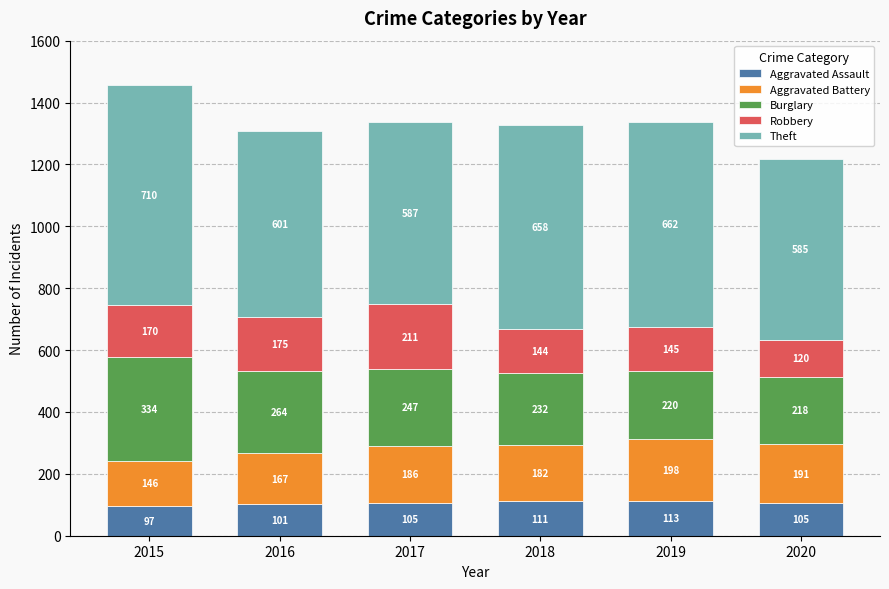

What is the approximate value of Aggravated Assault at 2018?

111